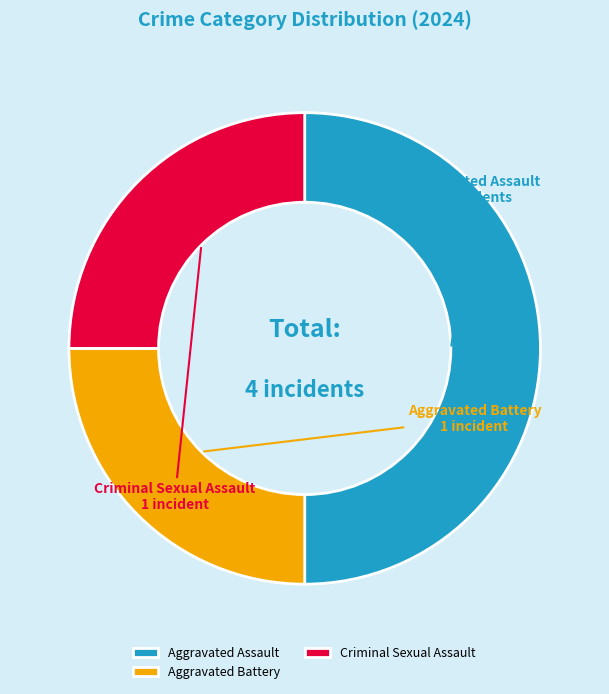

Is Aggravated Battery the majority of the pie?

No